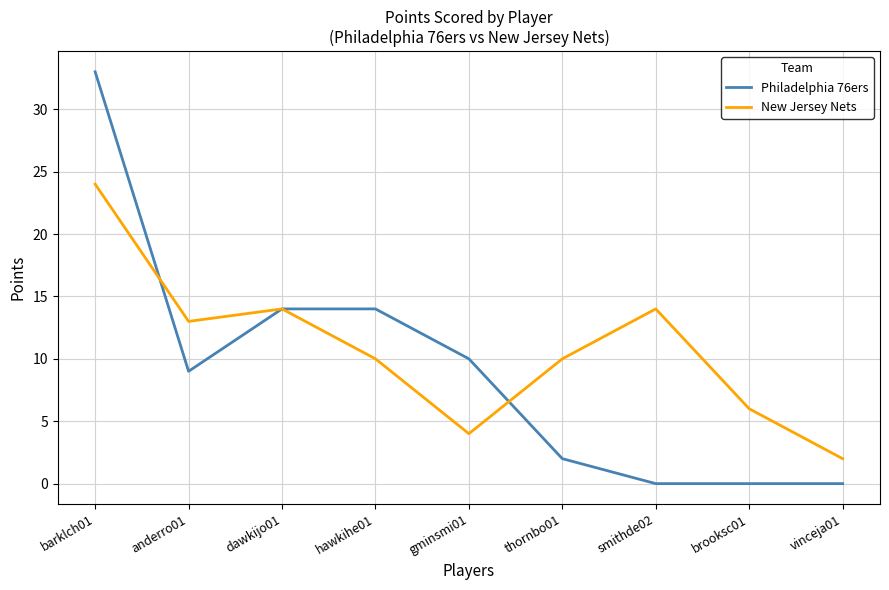

At how many categories does at least one series exceed 16?

1